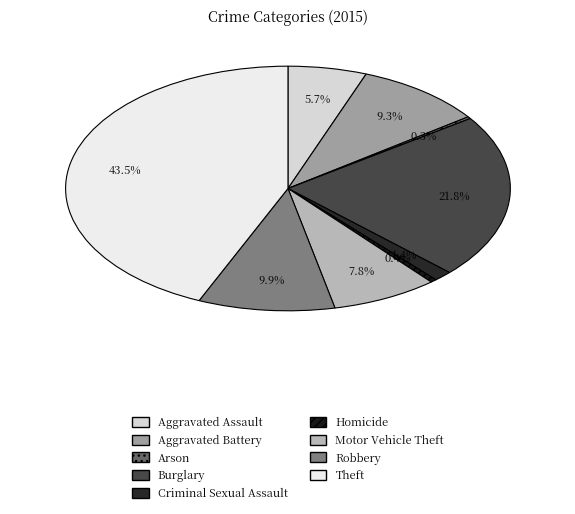

The Aggravated Assault slice represents 1% of the pie. True or false?

False